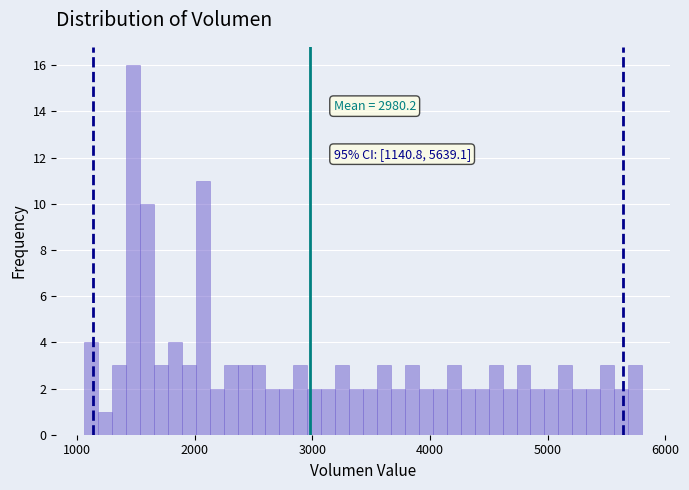

Read against the x-axis, roughly where is the centre of the tallest bar?

1500